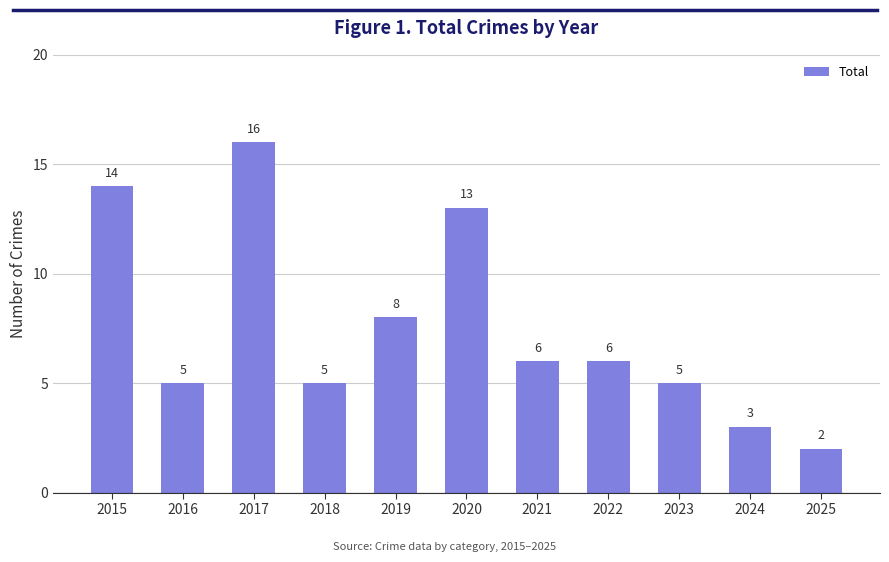

The chart shows a value of 8 at 2023. True or false?

False